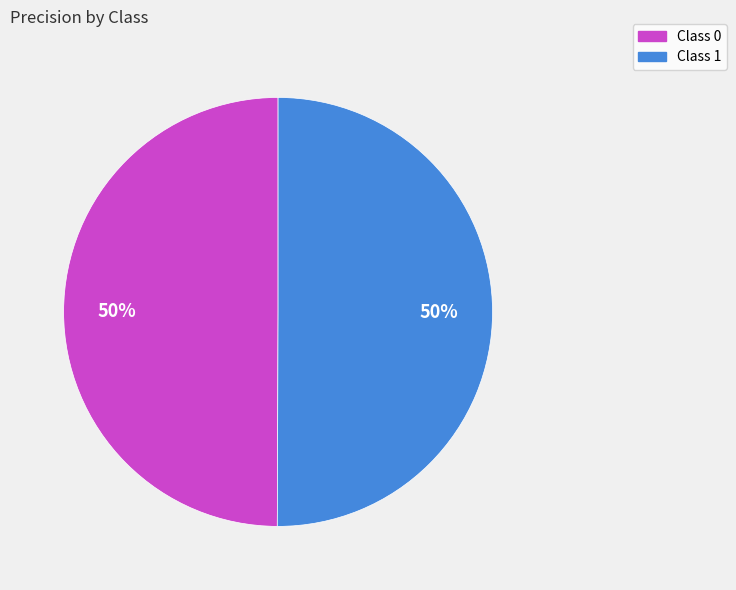

To the nearest percent, what is the average slice percentage?

50%